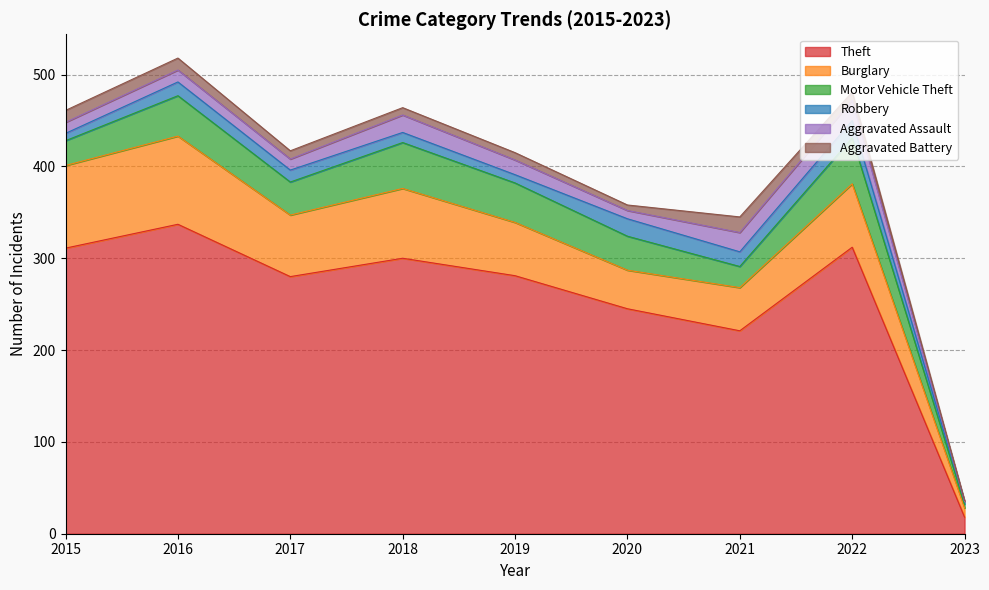

Reading left to right, transcribe all the data shown in this chart.

Theft: 2015=311	2016=337	2017=280	2018=300	2019=281	2020=245	2021=221	2022=312	2023=18
Burglary: 2015=90	2016=96	2017=67	2018=76	2019=58	2020=42	2021=47	2022=69	2023=10
Motor Vehicle Theft: 2015=27	2016=44	2017=36	2018=50	2019=43	2020=37	2021=23	2022=50	2023=4
Robbery: 2015=8	2016=15	2017=13	2018=11	2019=9	2020=19	2021=16	2022=19	2023=3
Aggravated Assault: 2015=12	2016=13	2017=12	2018=19	2019=16	2020=9	2021=21	2022=22	2023=0
Aggravated Battery: 2015=13	2016=13	2017=9	2018=8	2019=8	2020=6	2021=17	2022=9	2023=1